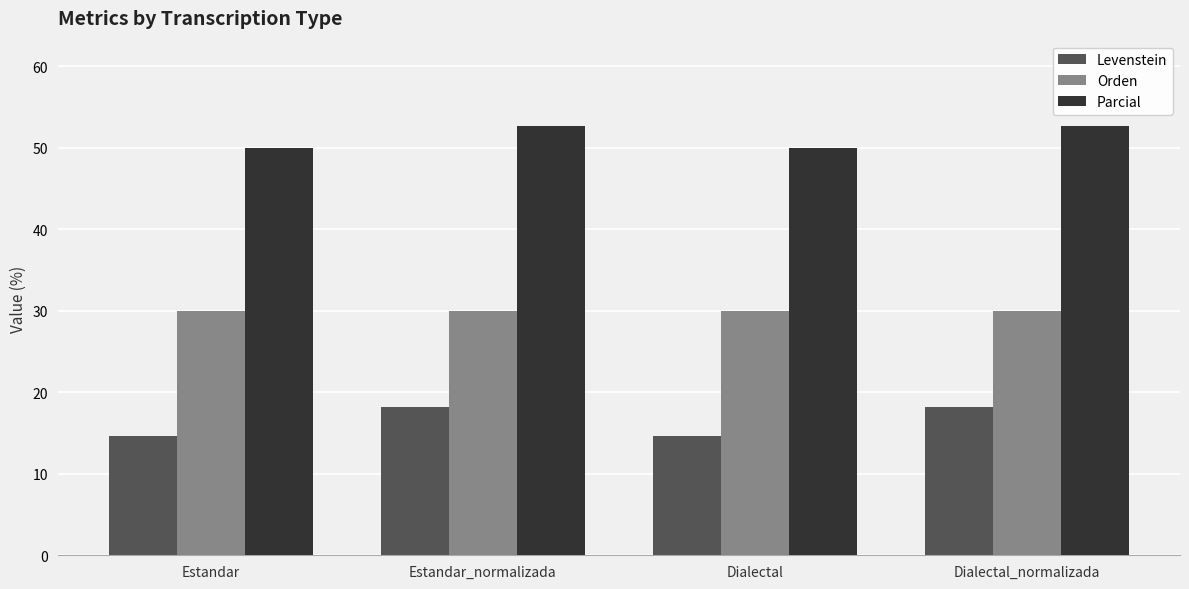

What is the label of the 3rd bar from the left?

Dialectal